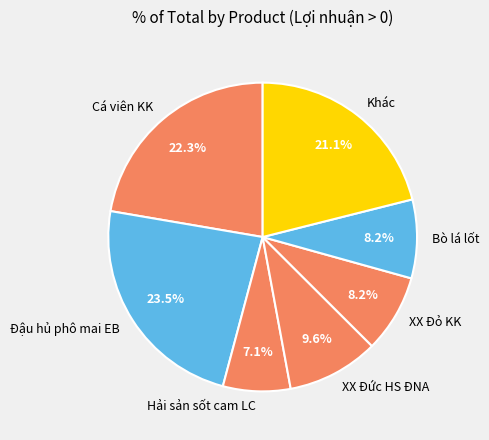

How much of the chart is everything except XX Đức HS ĐNA?

90.4%